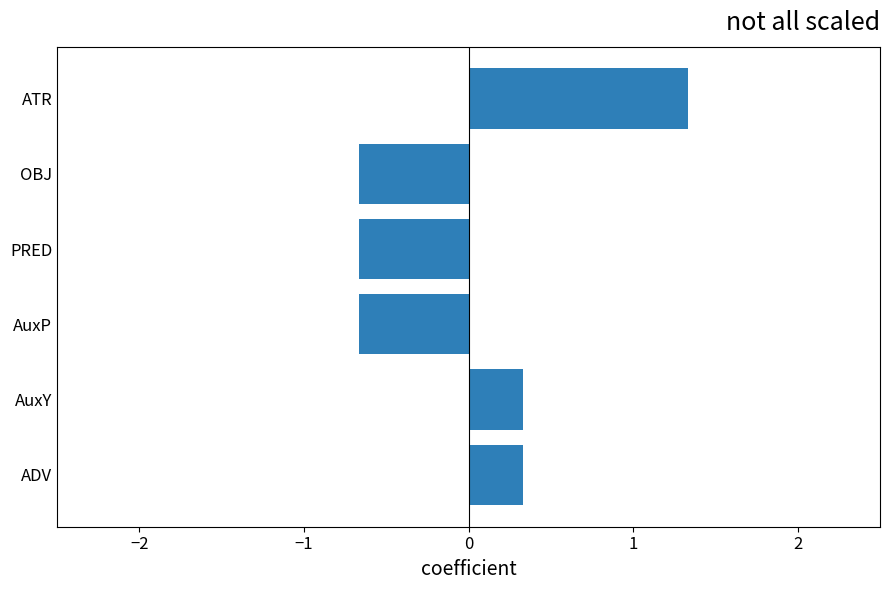

How many values are between 0 and 1?

2